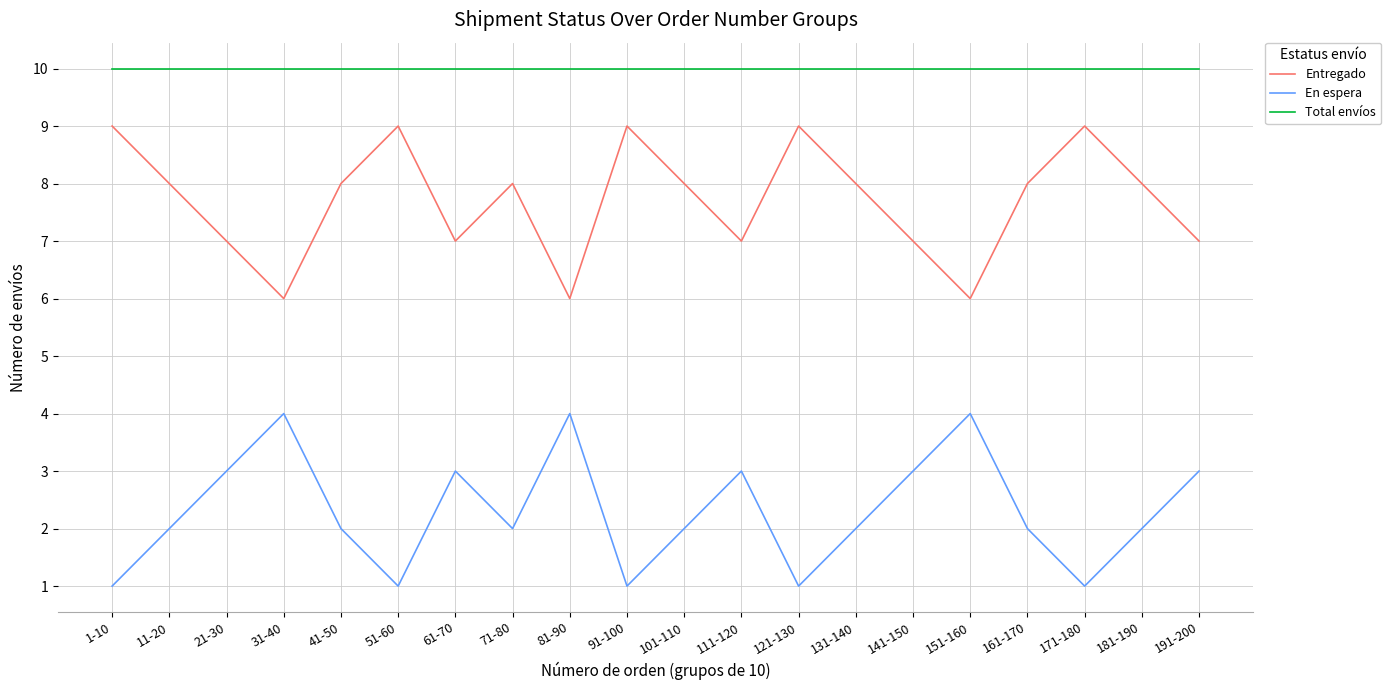

How many lines are shown in the chart?

3